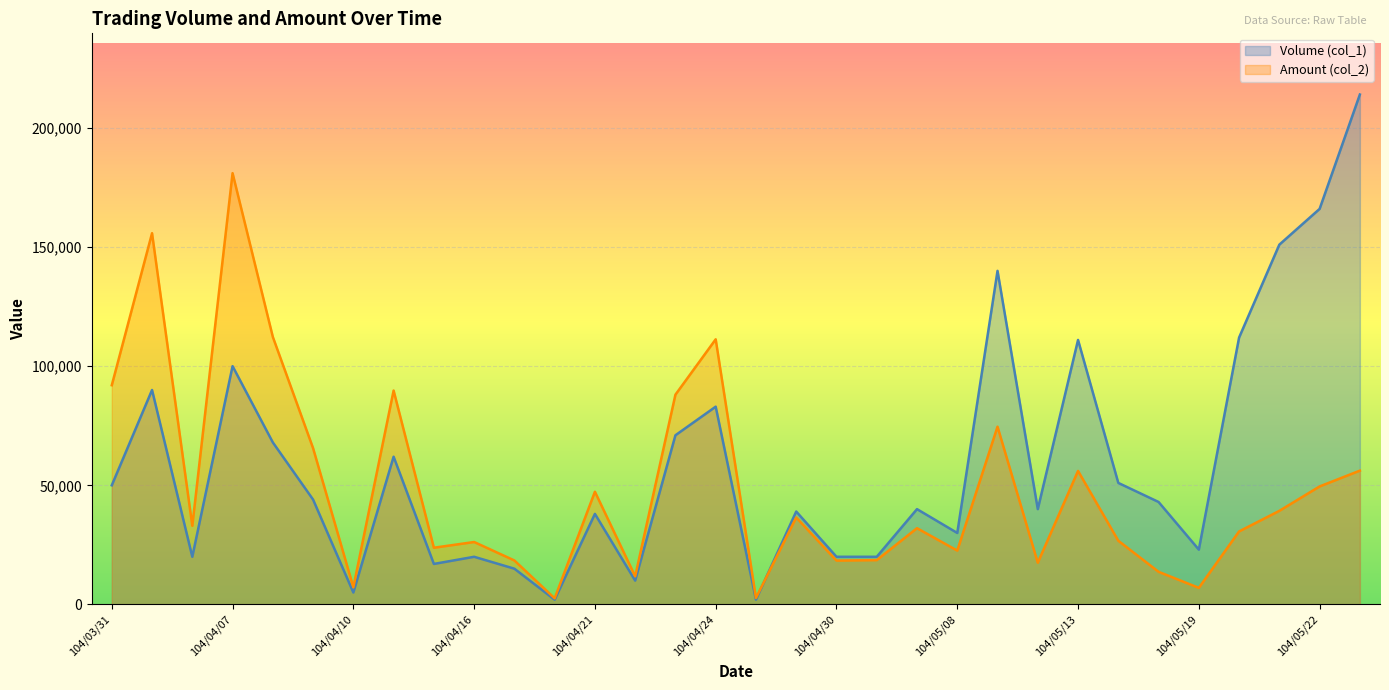

At how many categories does at least one series exceed 10730?

29